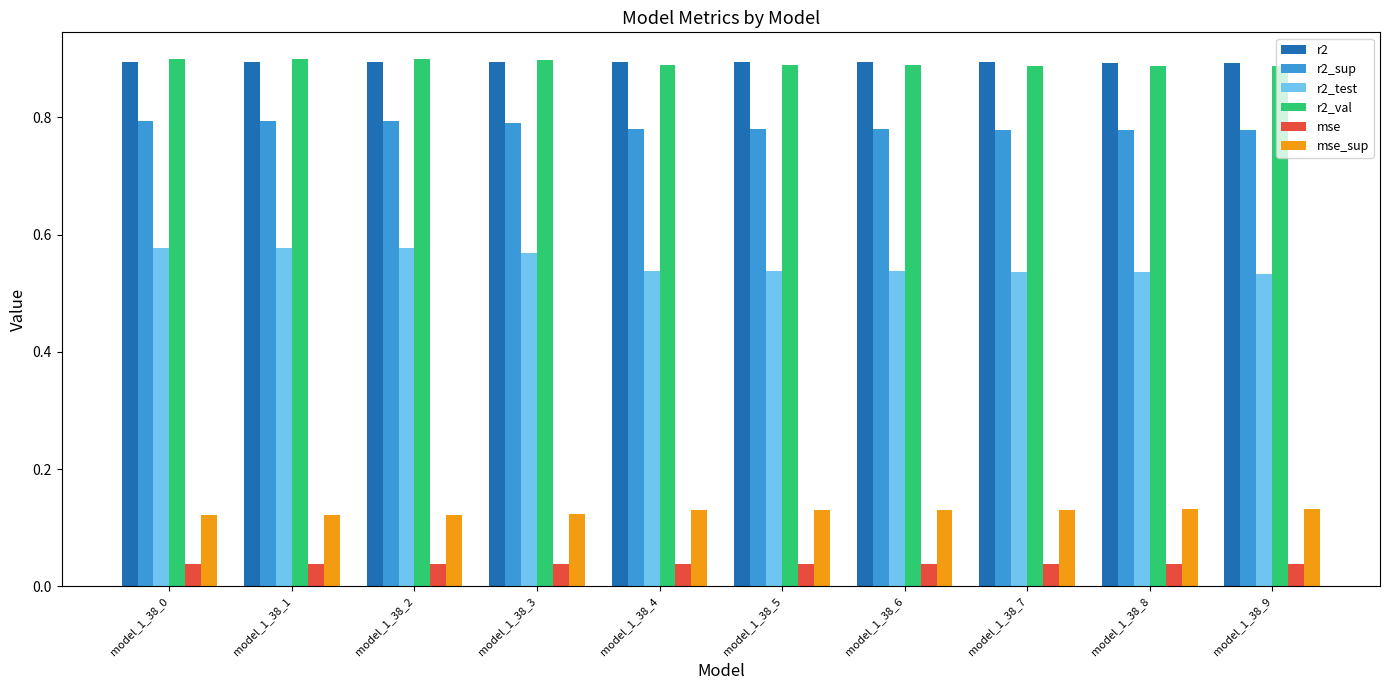

How many groups of bars are there?

10